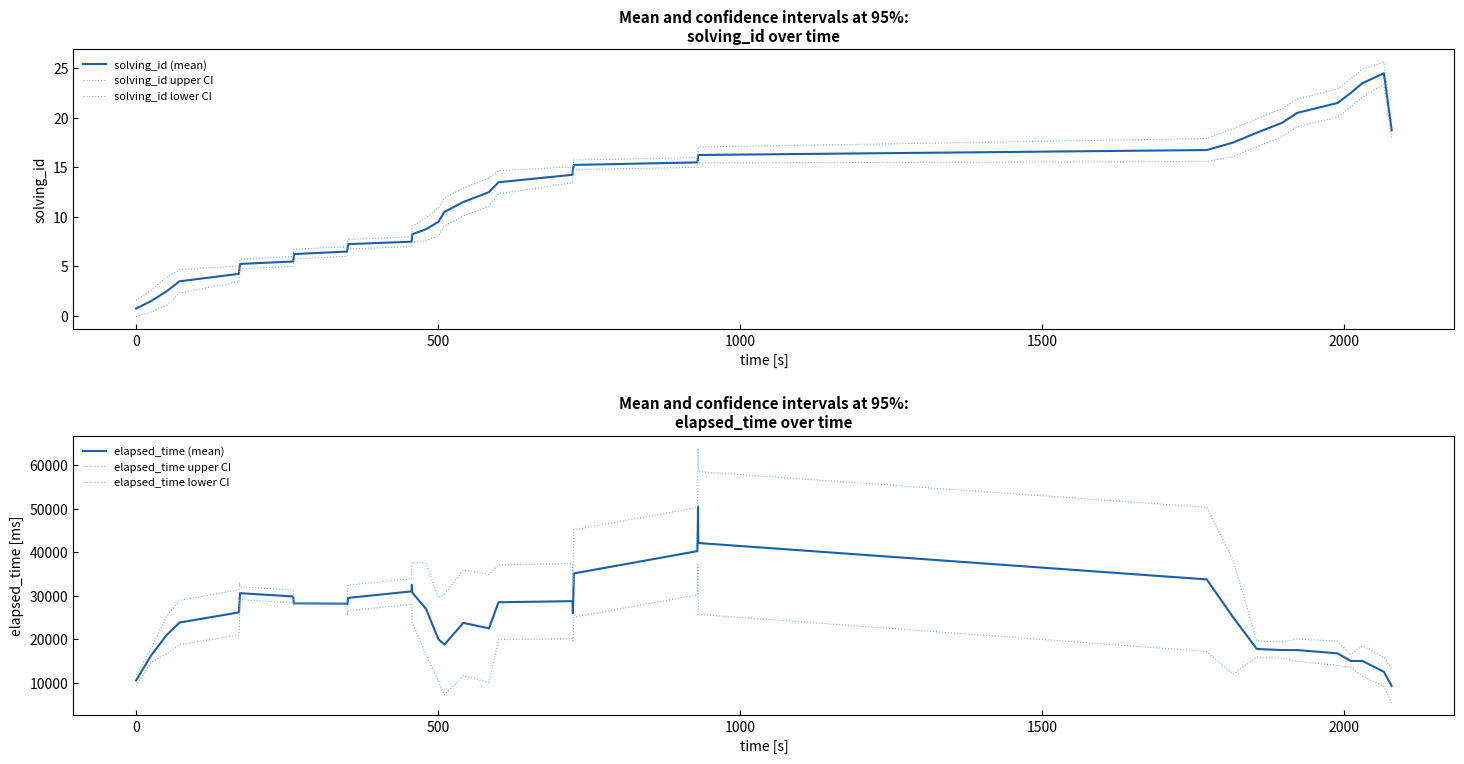

Which series has the largest total across all categories?

elapsed_time upper CI